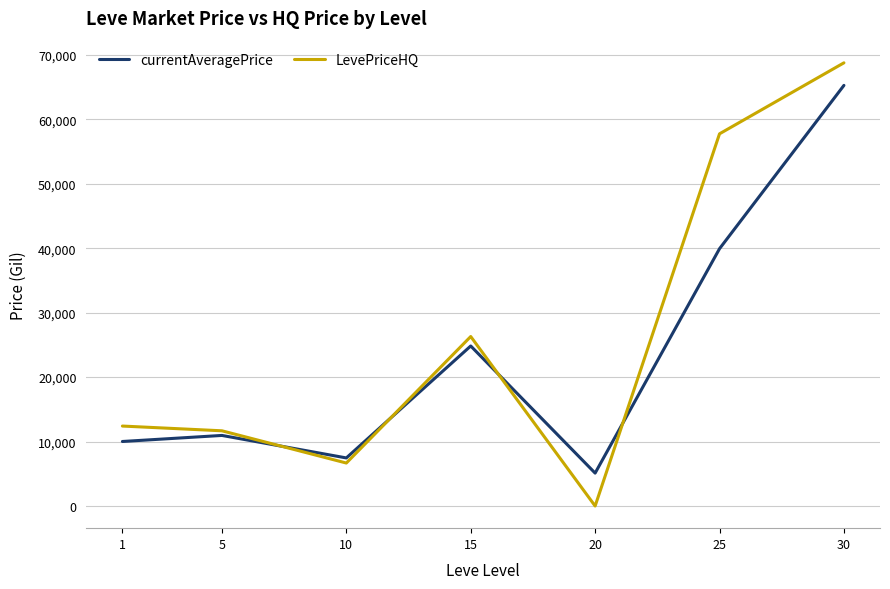

Reading left to right, list all the values displayed in this chart.

currentAveragePrice: 10008.7	10948.0	7458.3	24825.2	5104.2	39915.5	65250.0
LevePriceHQ: 12403.0	11667.3	6666.7	26291.0	0.0	57738.3	68749.5